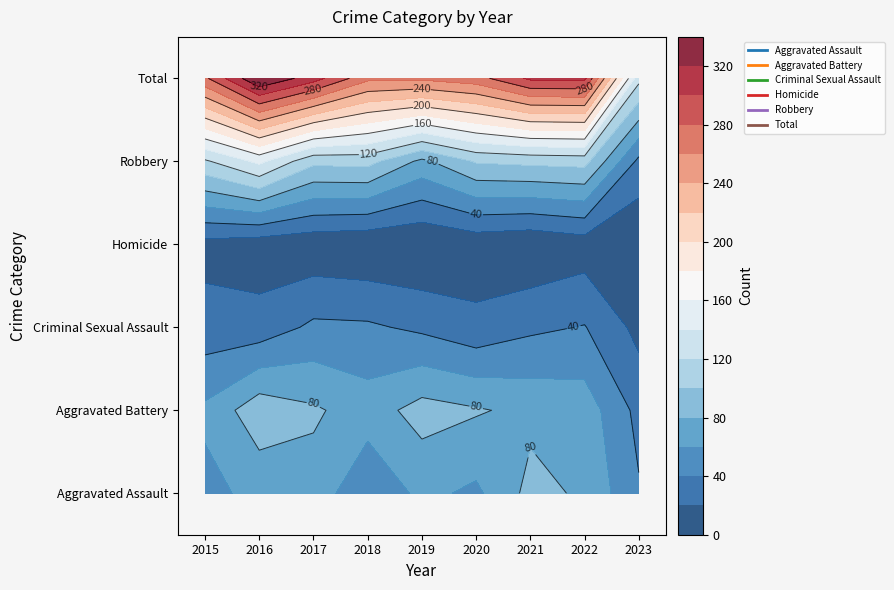

At which category is the sum across all series the highest?

2016